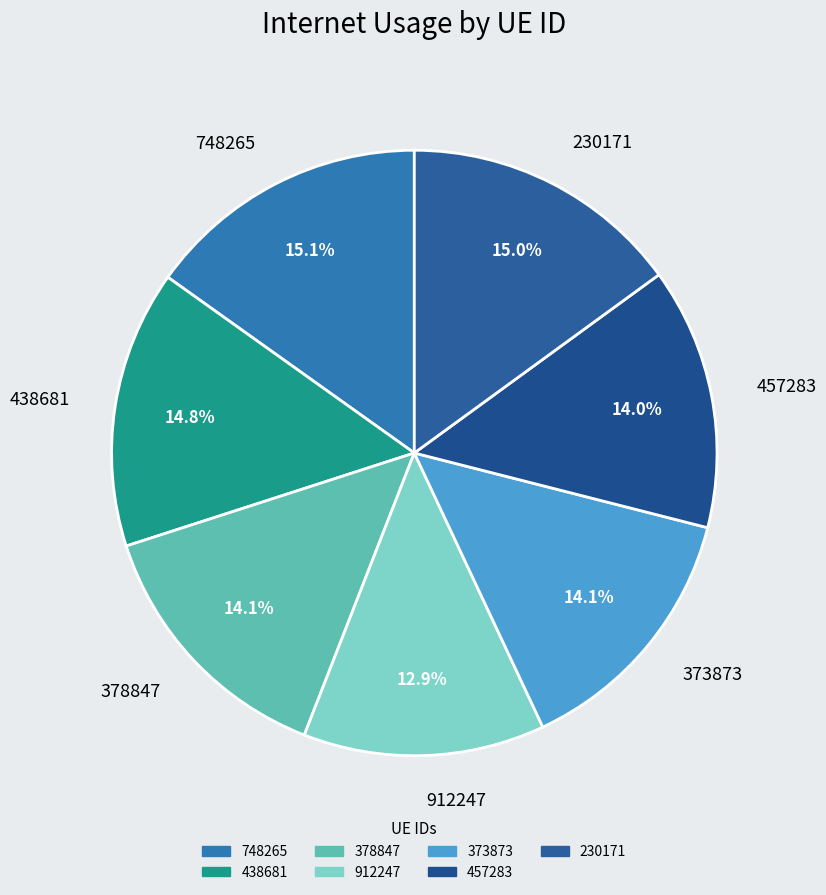

Count the number of slices in the pie.

7